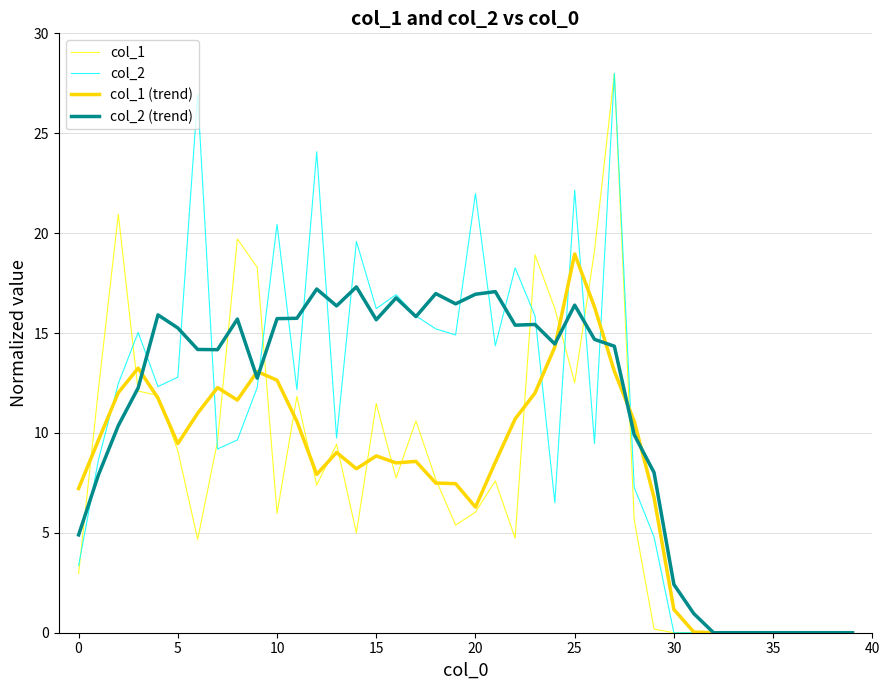

Reading right to left, transcribe all the data shown in this chart.

col_1: 0.0	0.0	0.0	0.0	0.0	0.0	0.0	0.0	0.0	0.0	0.2	5.6	28.0	19.1	12.5	16.2	18.9	4.7	7.6	6.0	5.4	7.7	10.6	7.7	11.5	5.0	9.4	7.4	11.8	6.0	18.3	19.7	9.6	4.7	9.1	11.9	12.1	20.9	12.2	3.0
col_2: 0.0	0.0	0.0	0.0	0.0	0.0	0.0	0.0	0.0	0.0	4.8	7.3	28.0	9.5	22.2	6.5	15.9	18.3	14.4	22.0	14.9	15.2	15.9	16.9	16.2	19.6	9.7	24.1	12.2	20.4	12.3	9.6	9.2	26.9	12.8	12.3	15.0	12.5	8.7	3.4
col_1 (trend): 0.0	0.0	0.0	0.0	0.0	0.0	0.0	0.0	0.0	1.2	6.8	10.6	13.1	16.3	19.0	14.3	12.0	10.7	8.5	6.3	7.5	7.5	8.6	8.5	8.9	8.2	9.0	7.9	10.6	12.6	13.1	11.6	12.3	11.0	9.5	11.7	13.2	12.0	9.6	7.2
col_2 (trend): 0.0	0.0	0.0	0.0	0.0	0.0	0.0	0.0	1.0	2.4	8.0	9.9	14.3	14.7	16.4	14.4	15.4	15.4	17.1	16.9	16.5	17.0	15.8	16.8	15.7	17.3	16.4	17.2	15.7	15.7	12.7	15.7	14.2	14.2	15.3	15.9	12.3	10.4	7.9	4.9